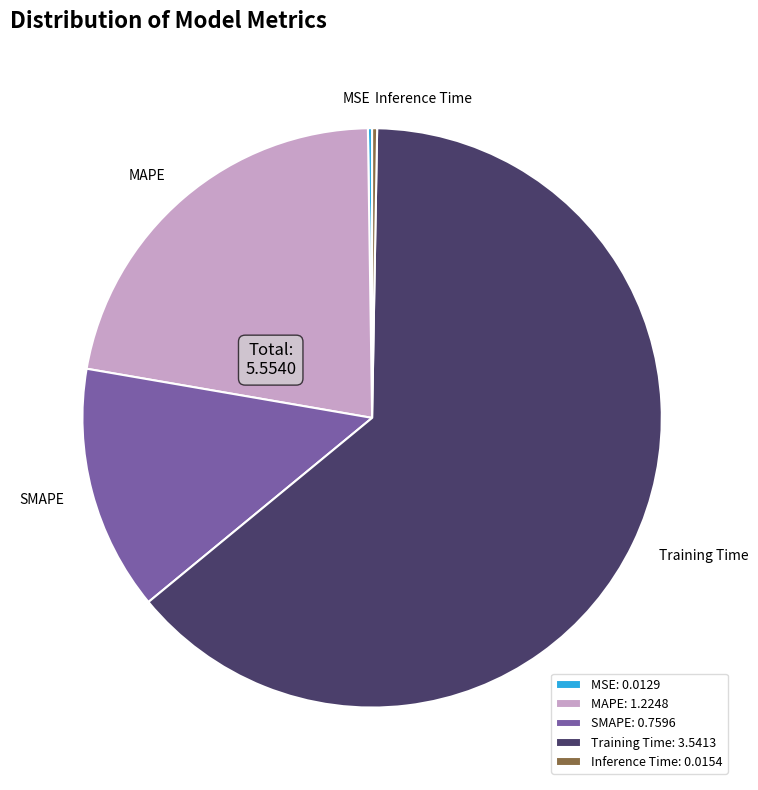

Is the sum of Training Time and MAPE greater than half?

Yes